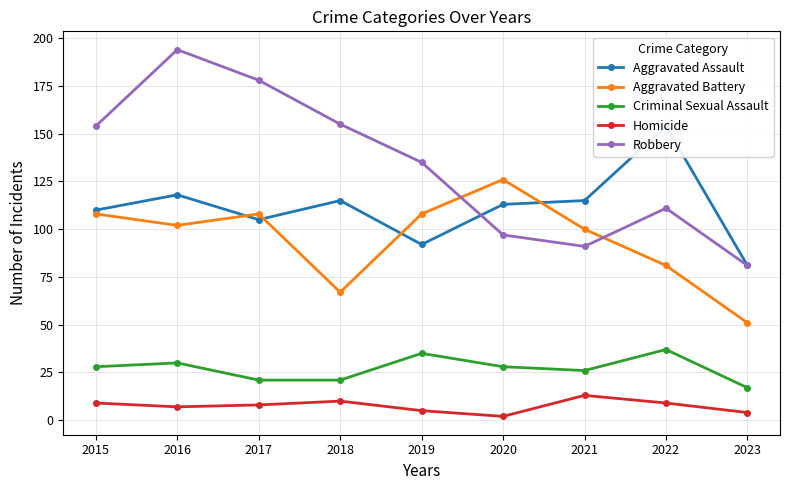

True or false: Robbery and Criminal Sexual Assault cross at least once.

False